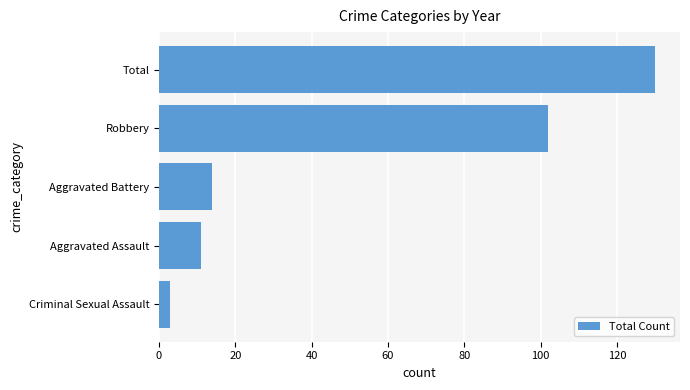

Is it true that the value at Total is 130?

True